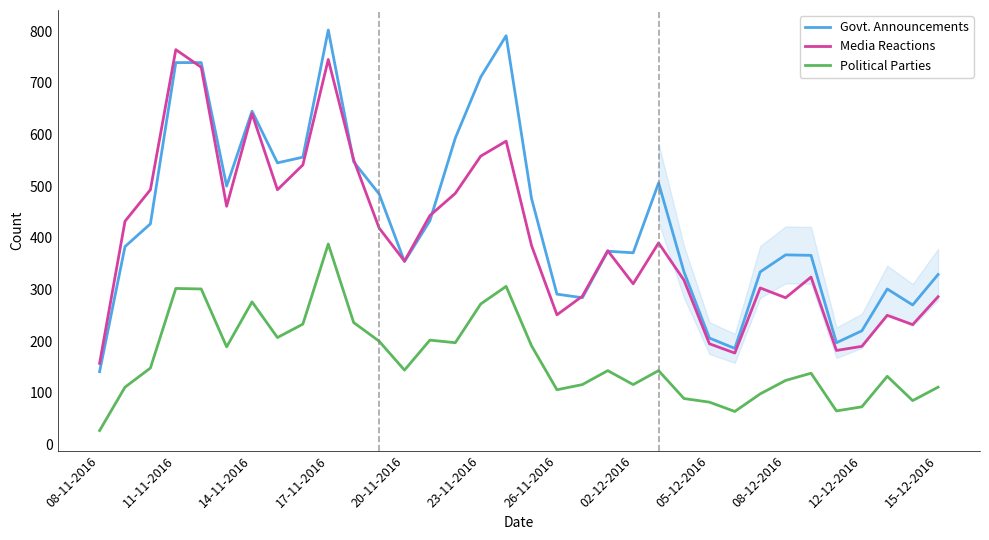

What is the highest value of the Govt. Announcements series?

802